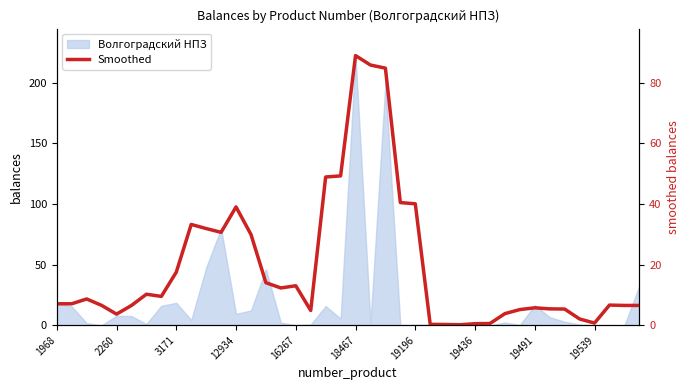

What is the smallest value displayed?

0.2